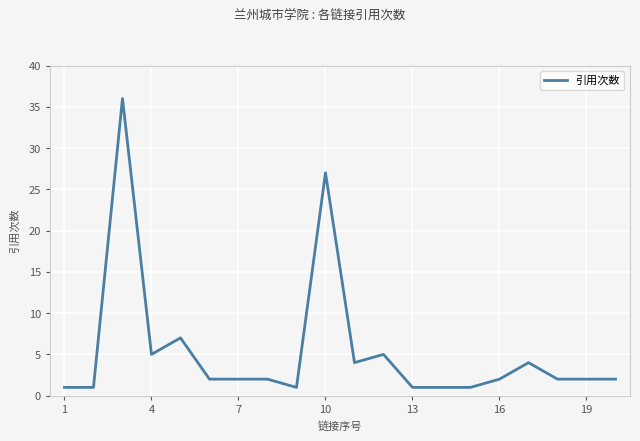

What is the maximum value shown in the chart?

36